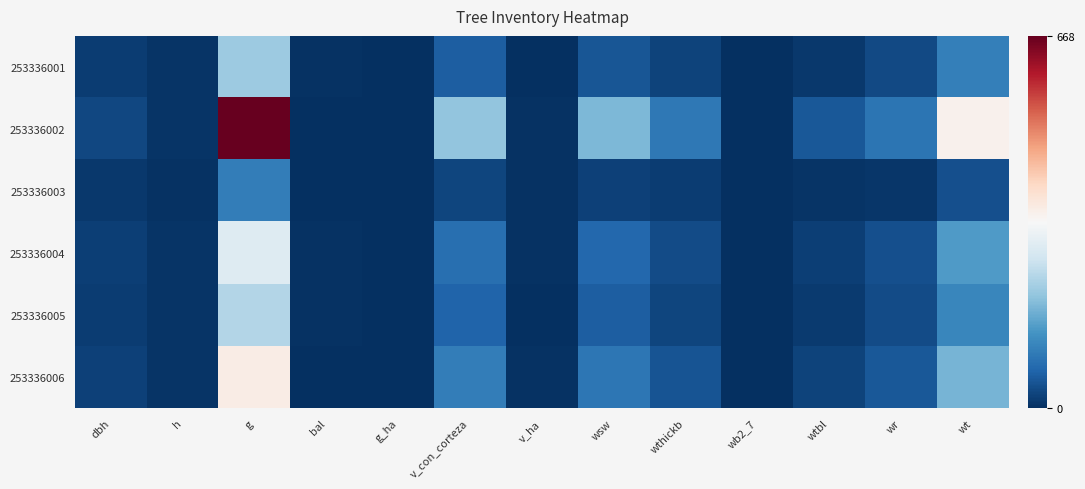

Is it true that 253336001 equals 31.6 at wr?

True